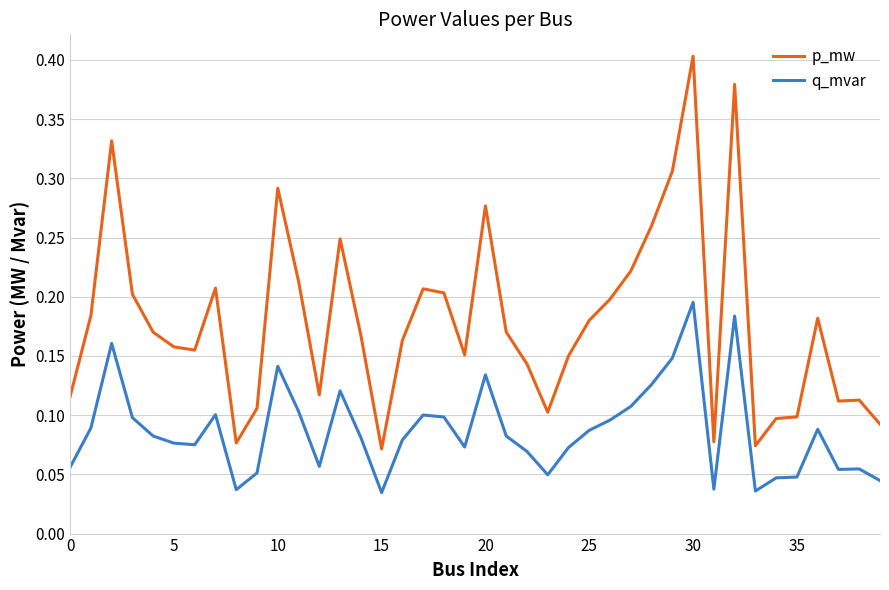

True or false: p_mw and q_mvar intersect in this chart.

False